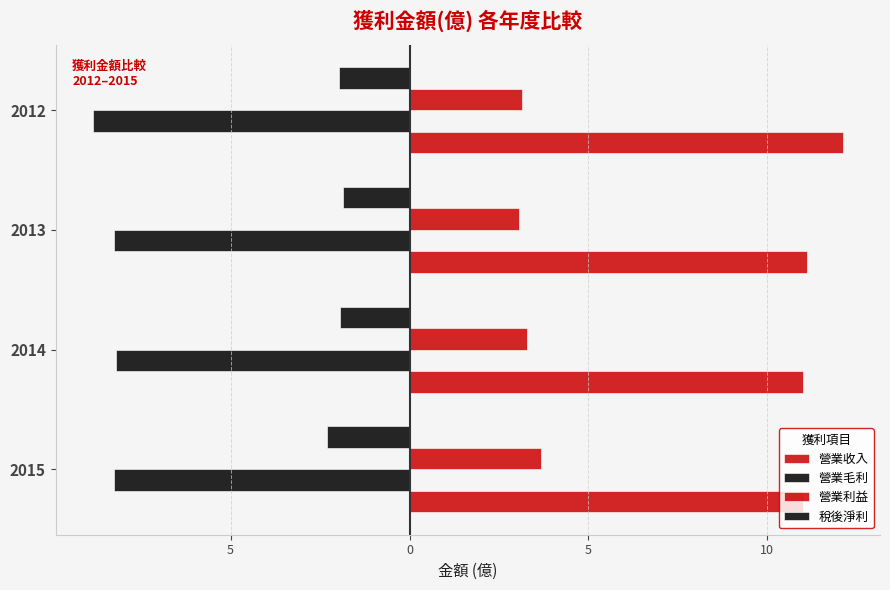

Which series has the largest range (max minus min)?

營業收入